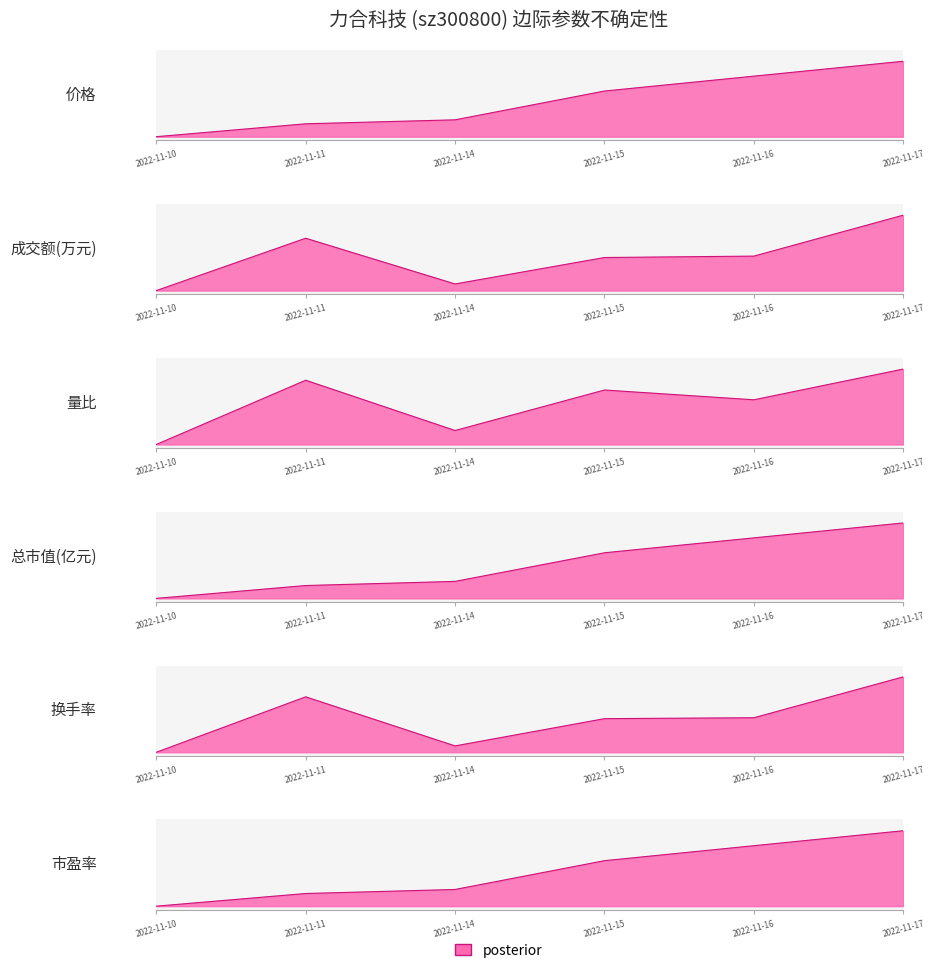

Is the value of 成交额(万元) at 2022-11-11 greater than the value of 价格 at 2022-11-17?

Yes